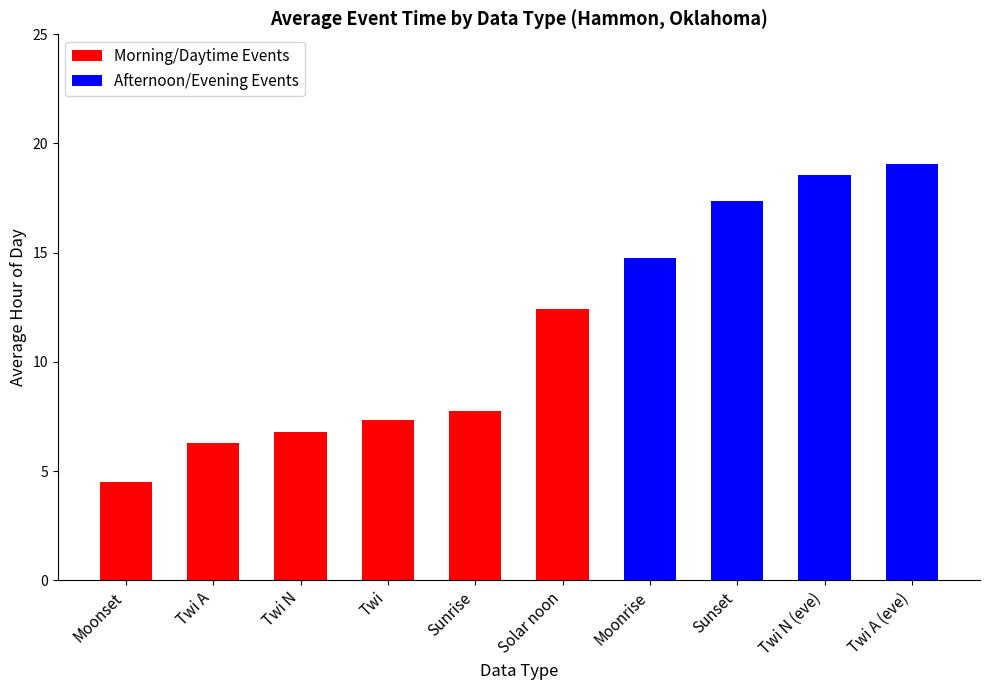

The Morning/Daytime Events series shows 3.4 at Twi A. True or false?

False